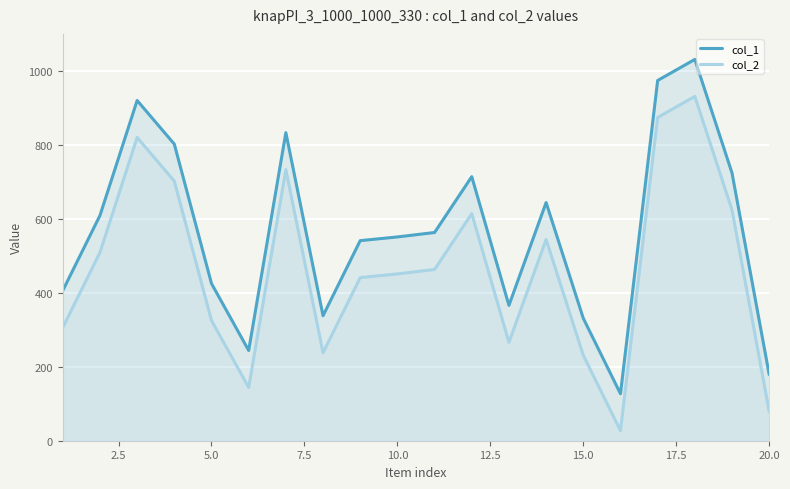

What is the average value of the col_2 series?

466